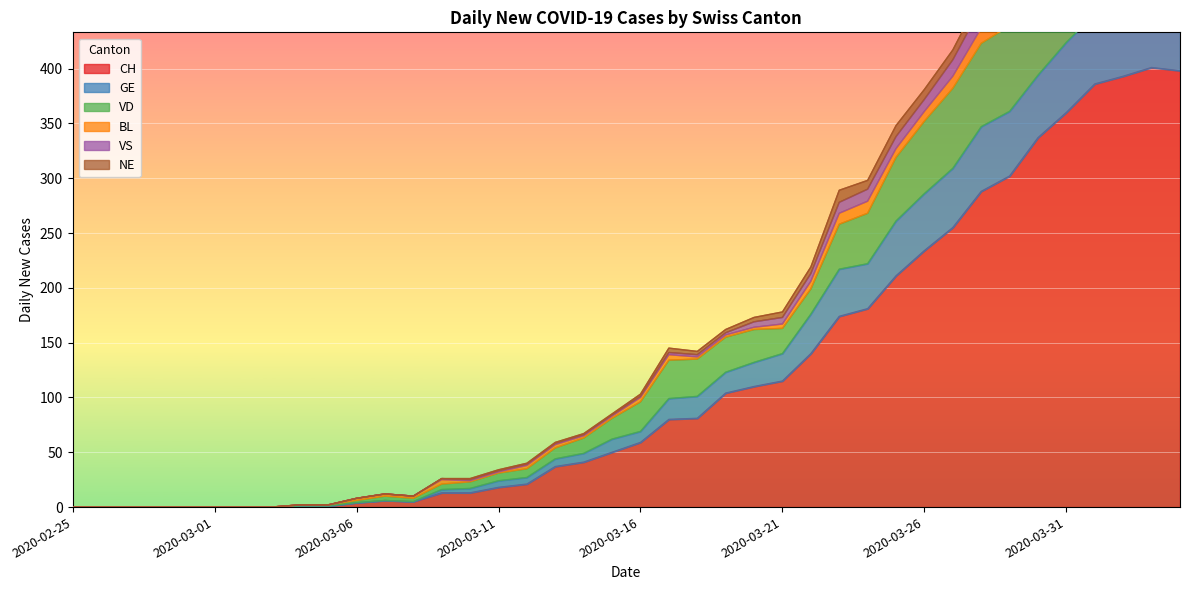

How many positive values does the GE series have?

32